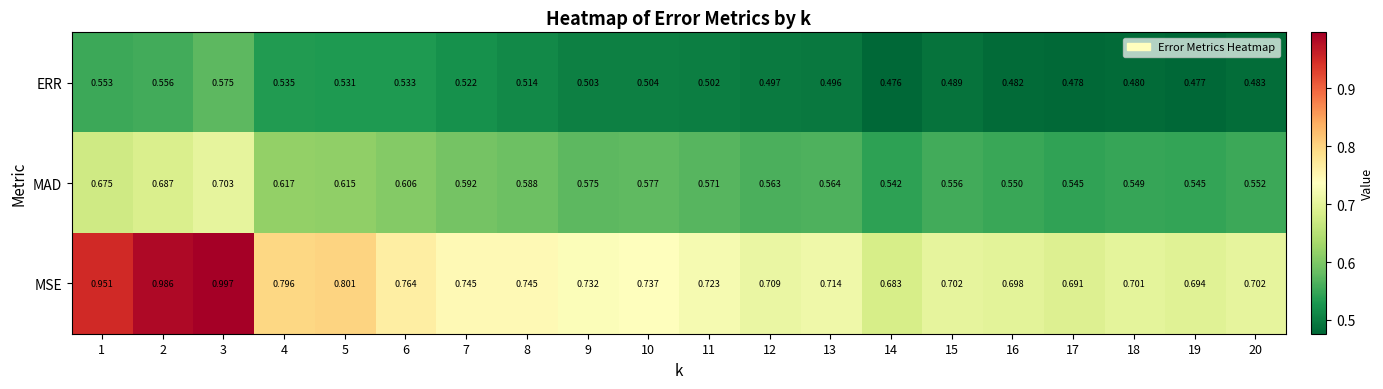

List the series in order of their peak value, lowest first.

ERR, MAD, MSE